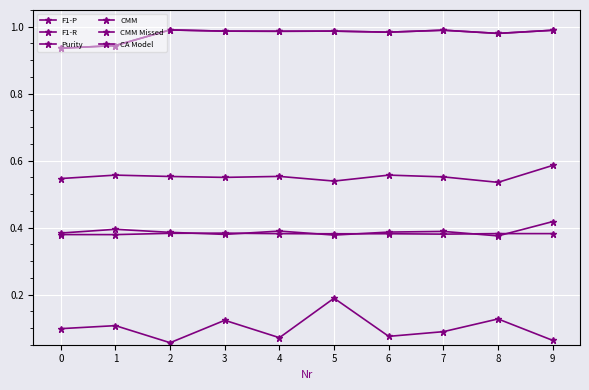

True or false: CMM Missed and CMM cross at least once.

False